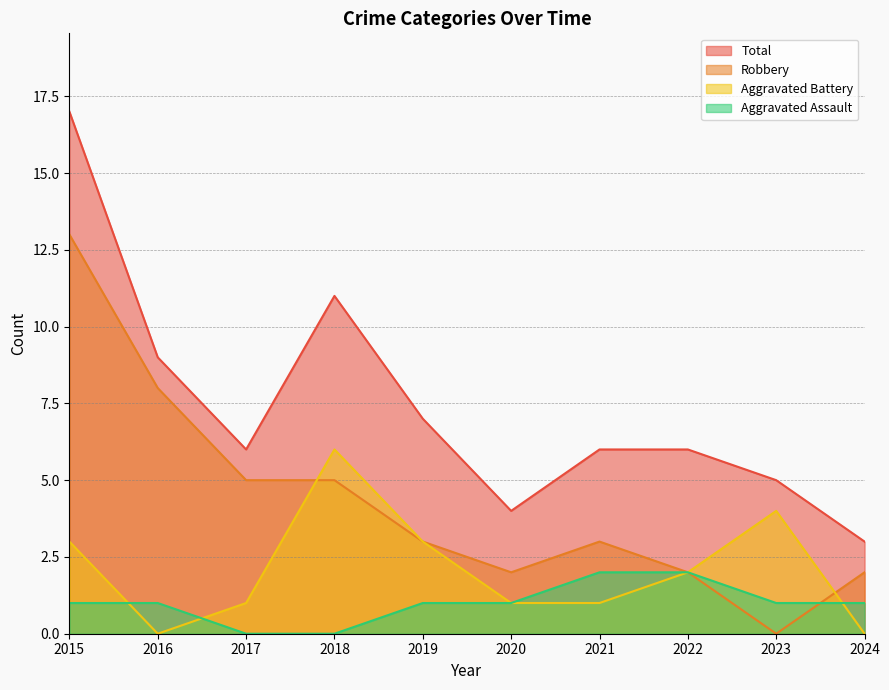

Is it true that Robbery equals 8 at 2018?

False